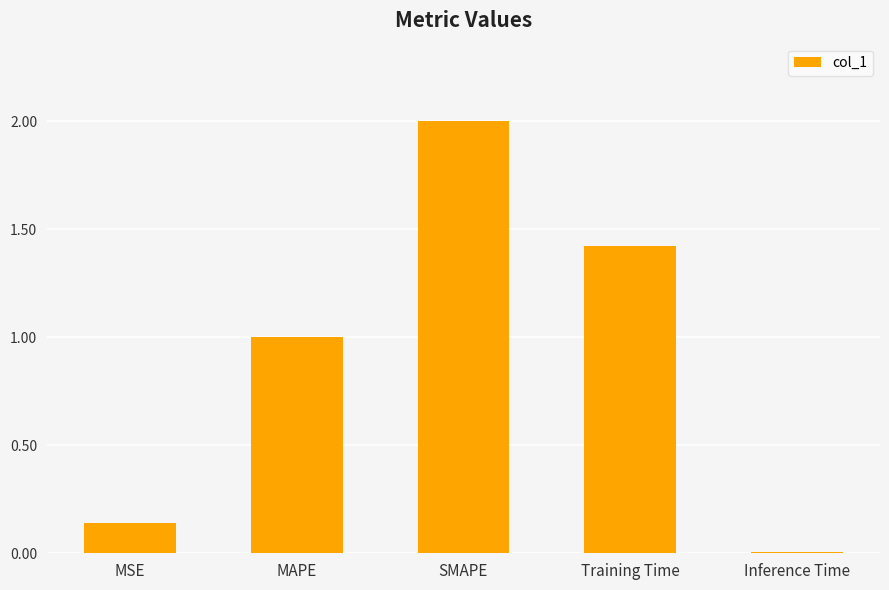

Which category has the highest value across all series?

SMAPE